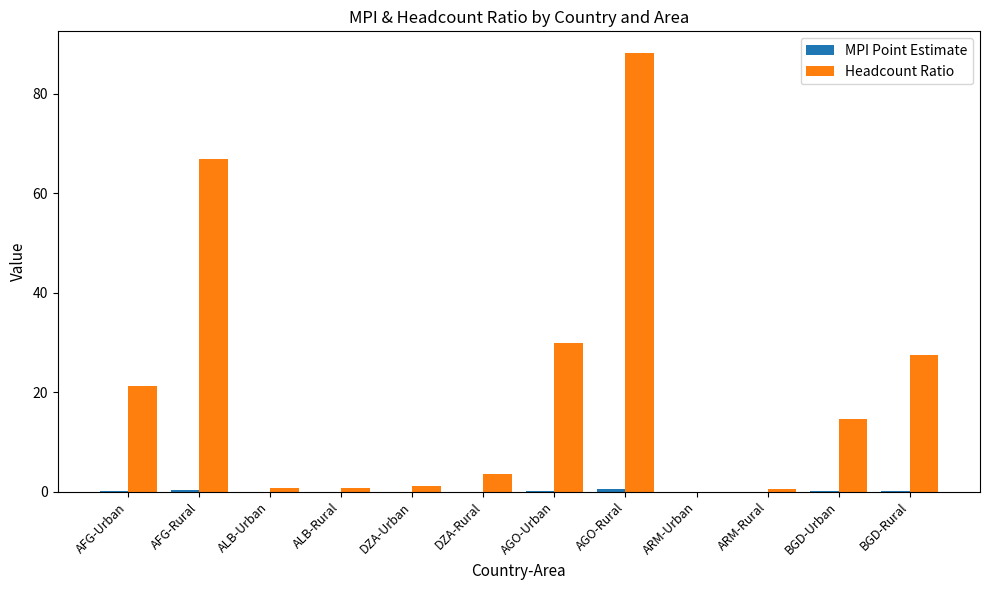

At which category is the sum across all series the highest?

AGO-Rural